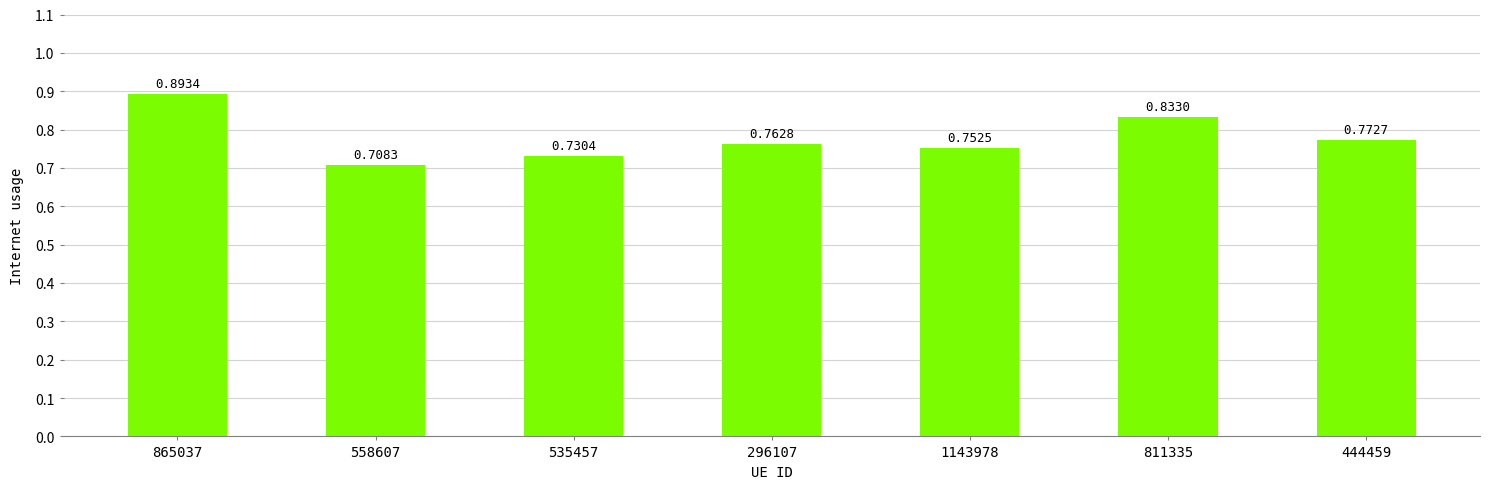

Rank the categories by value from highest to lowest.

865037, 811335, 444459, 296107, 1143978, 535457, 558607